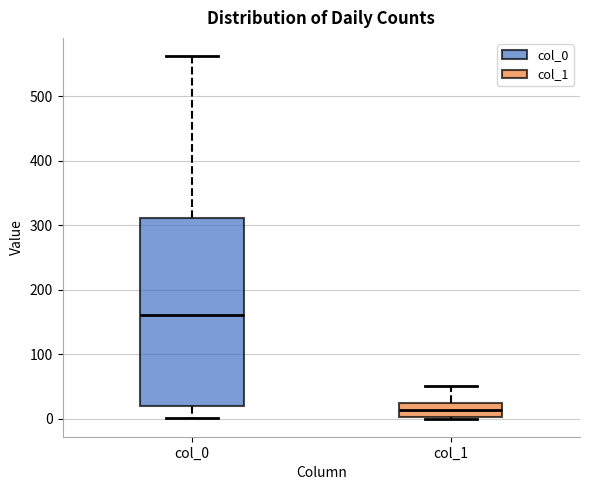

Reading left to right, read every box against the y-axis: the position of its median line, the range the box covers, and the ends of its whiskers. The values are not printed on the chart, so give them approximately, as read against the axis.

col_0: median 160, box 20 to 310, whiskers 0 to 560
col_1: median 10, box 0 to 20, whiskers 0 to 50